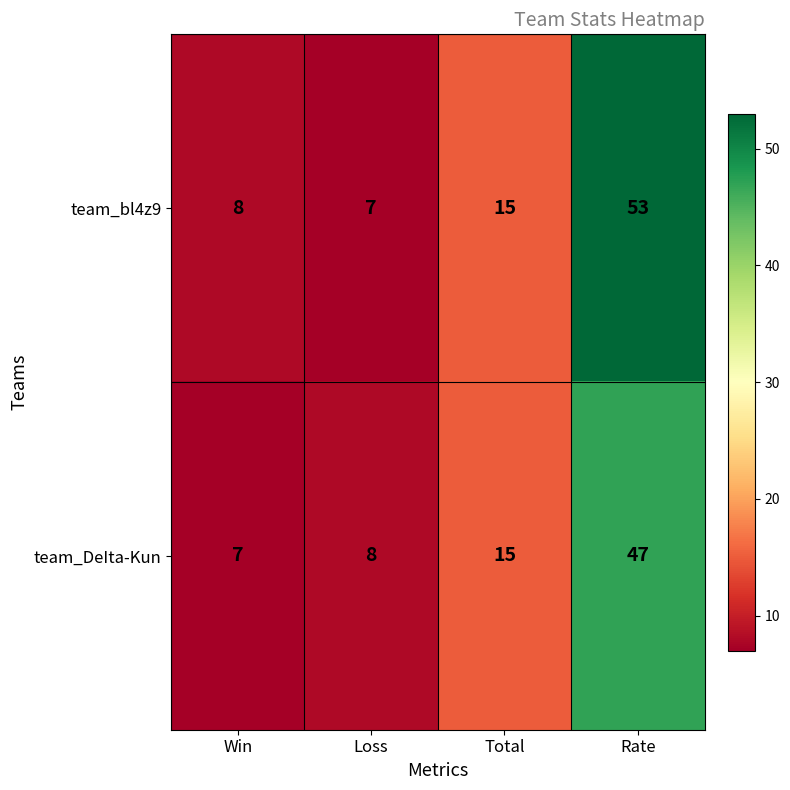

Is the value of team_bl4z9 at Win greater than the value of team_DeIta-Kun at Win?

Yes